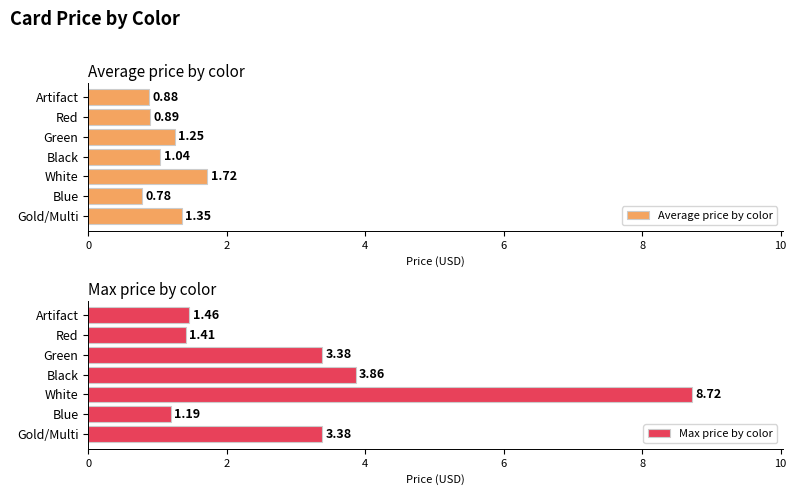

The value of Average price by color at Gold/Multi is 0.3. True or false?

False